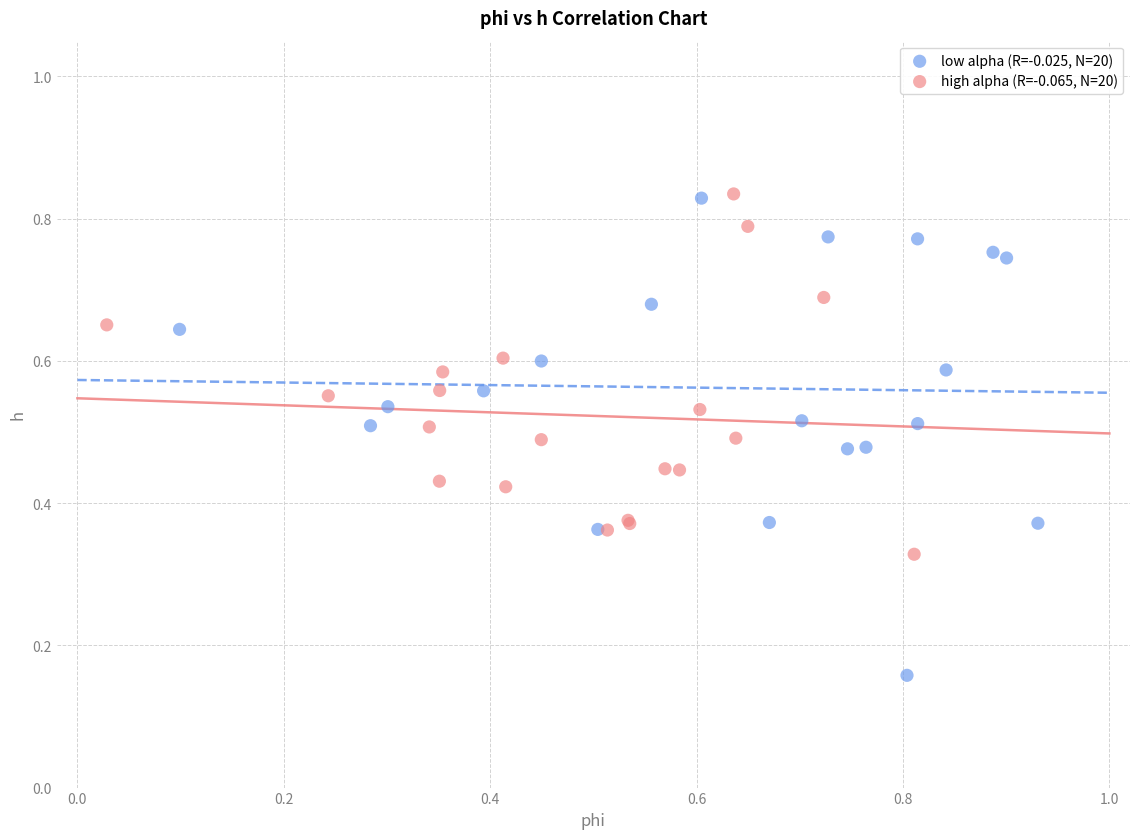

Which series has the largest Y range (max minus min)?

low alpha (R=-0.025, N=20)